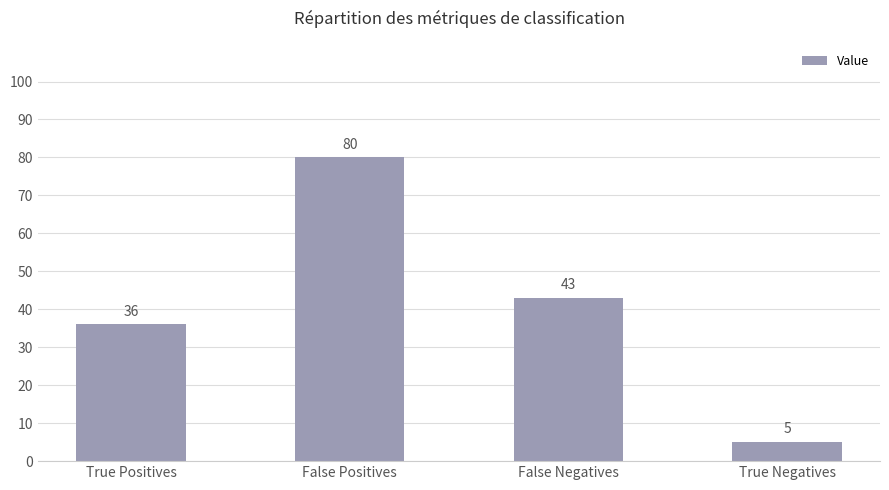

True or false: the data shows 5 at True Negatives.

True